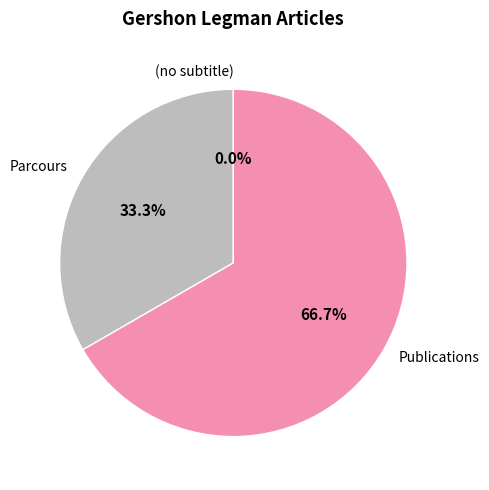

True or false: Parcours accounts for 33% of the total.

True